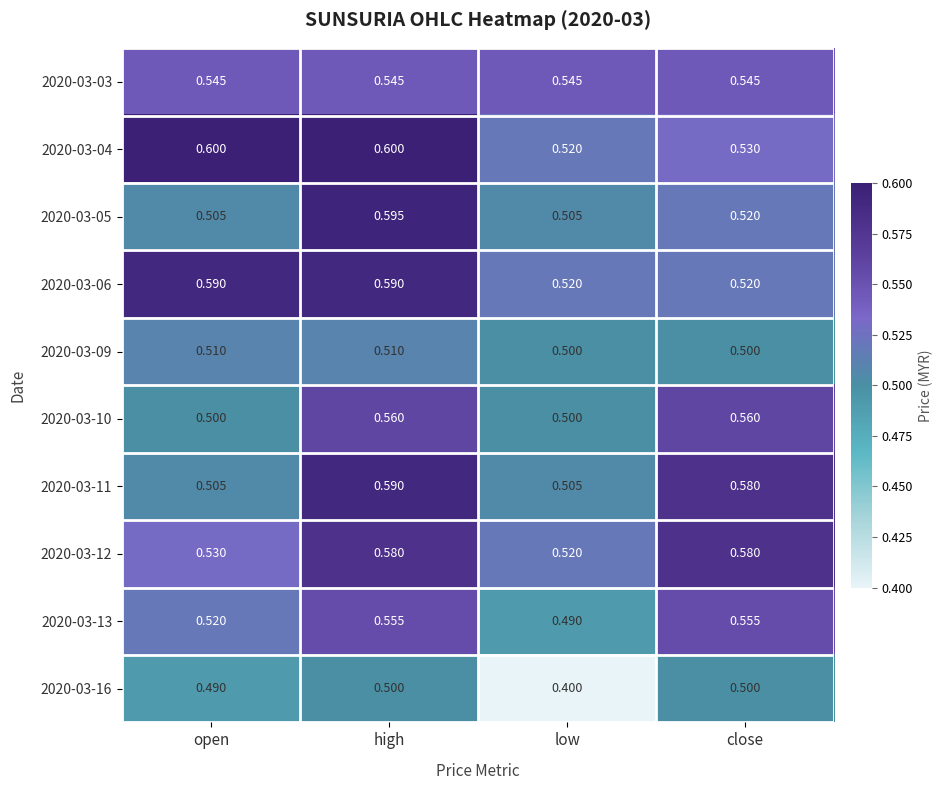

Which series has the largest range (max minus min)?

2020-03-16